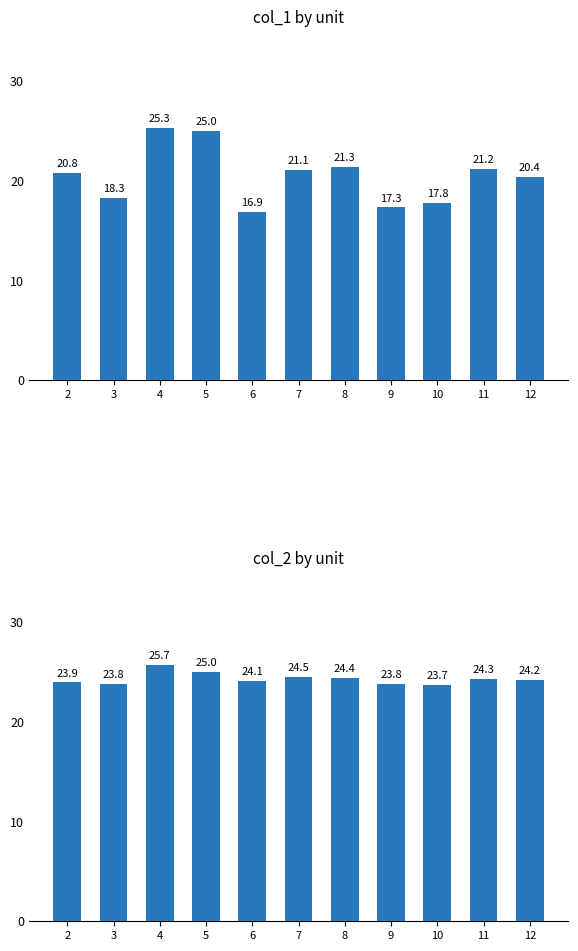

What is the sum of the col_2 by unit values at 2 and 12?

48.2